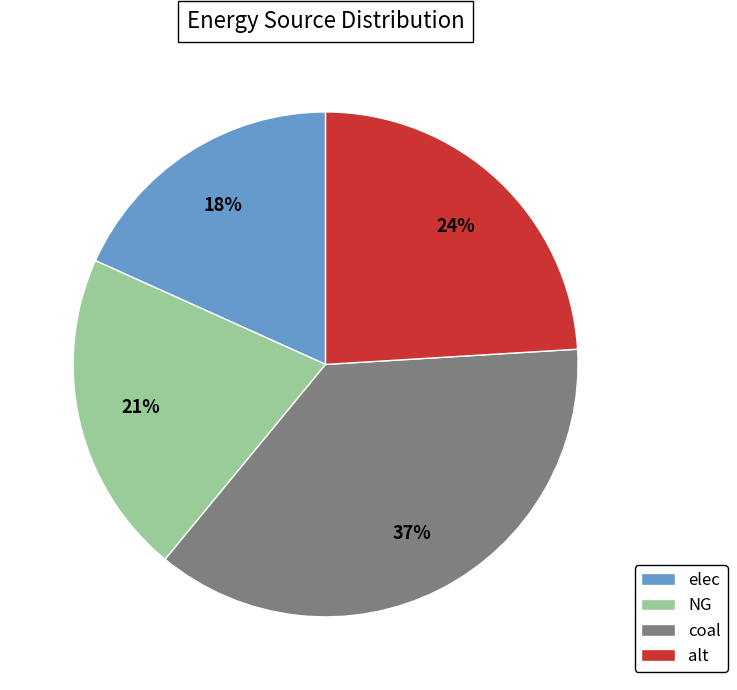

Does NG represent more than half of the total?

No